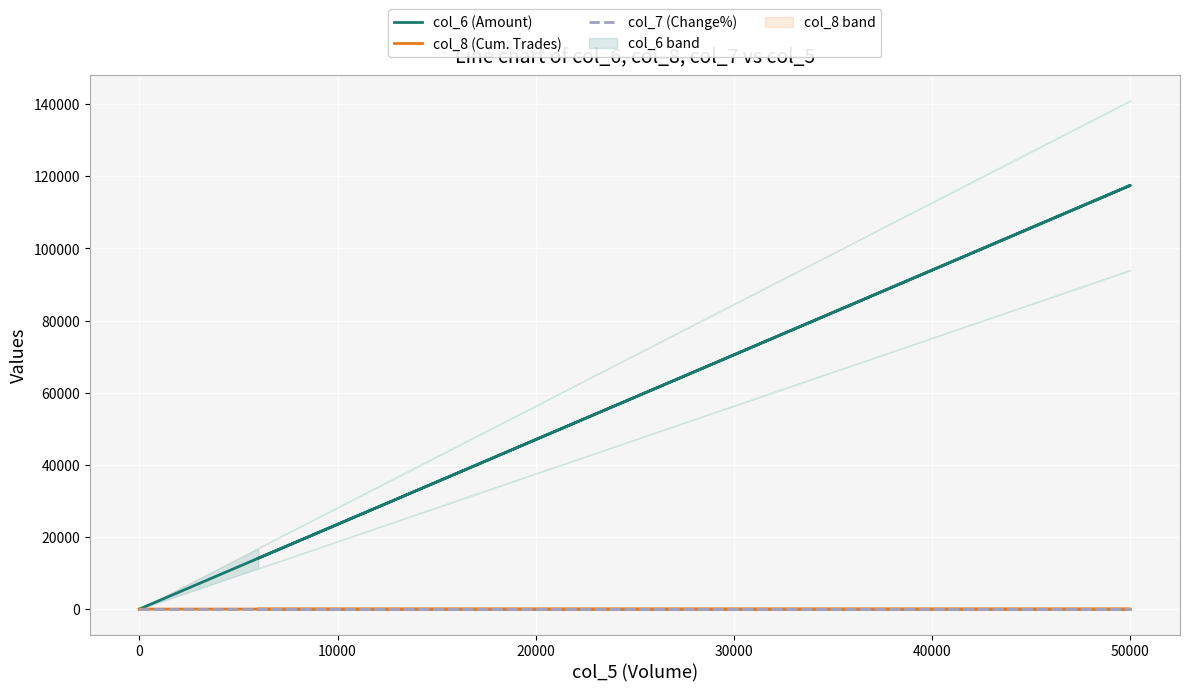

How many data points in col_6 (Amount) are above 0?

2